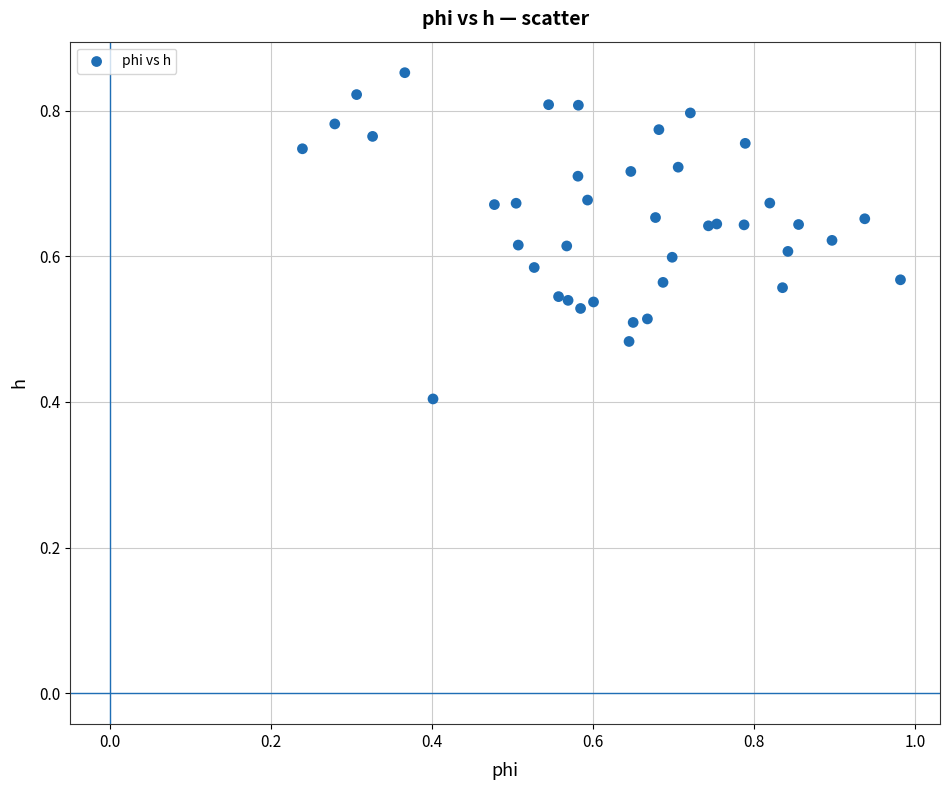

What Y value in the scatter plot is closest to 0?

0.4